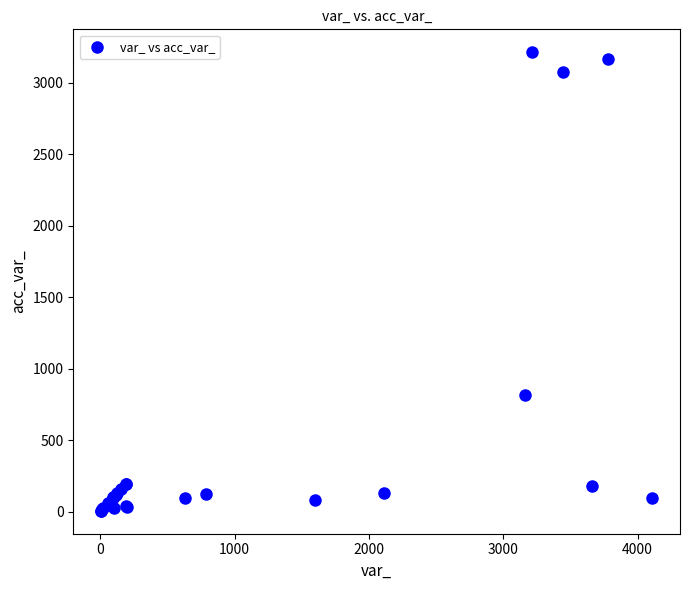

What Y value in the scatter plot is closest to 1608?

818